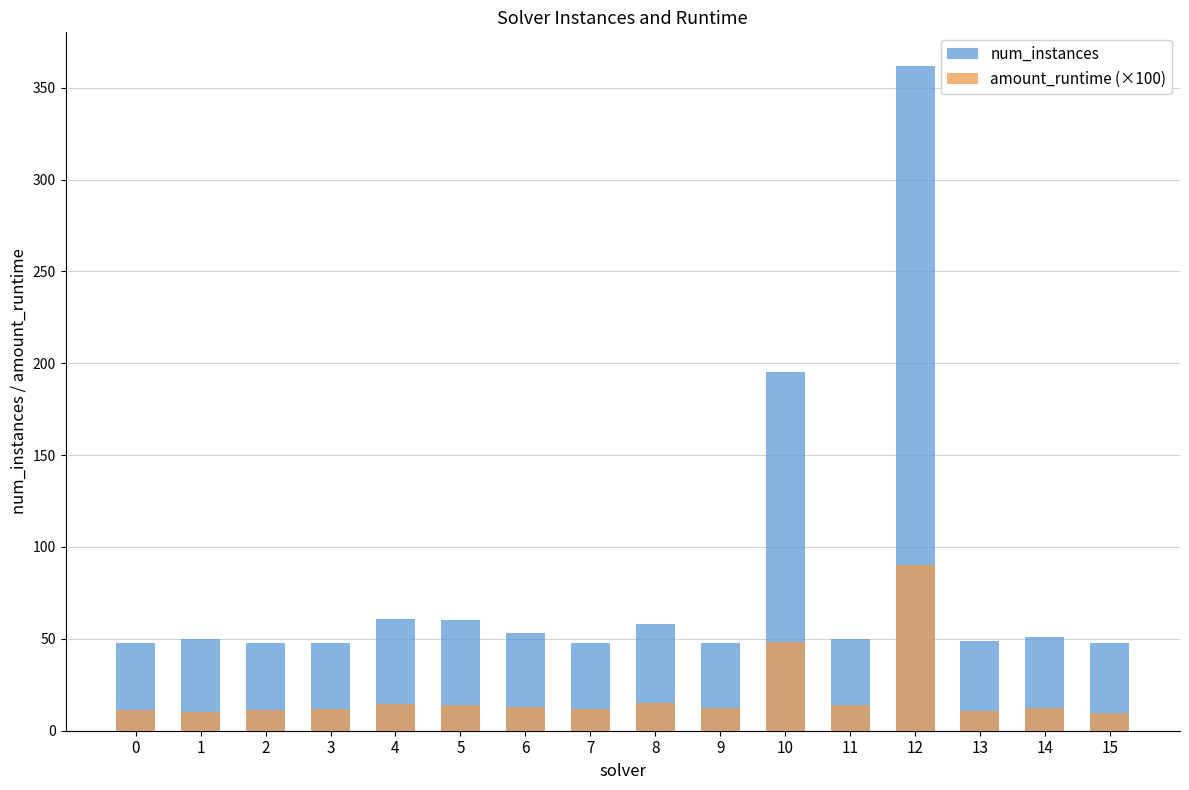

Which series changed the most between 10 and 12?

num_instances